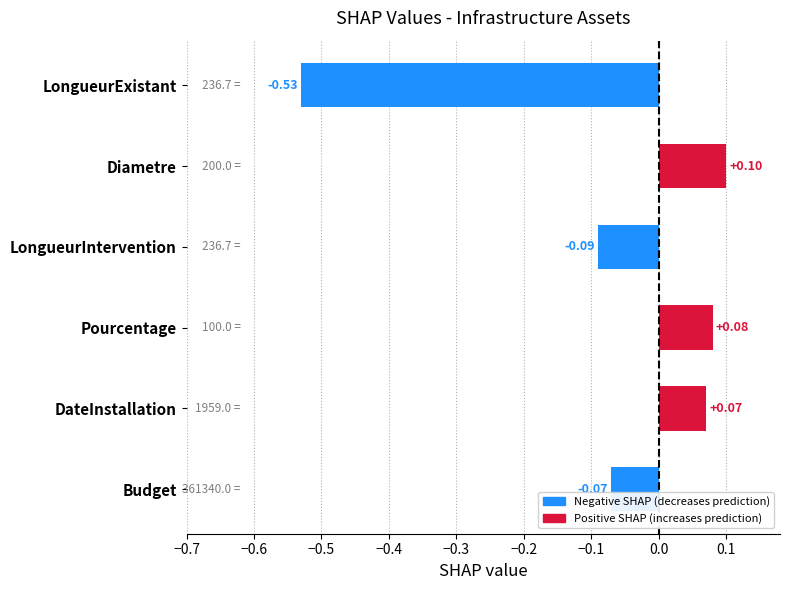

How many values are below zero?

3